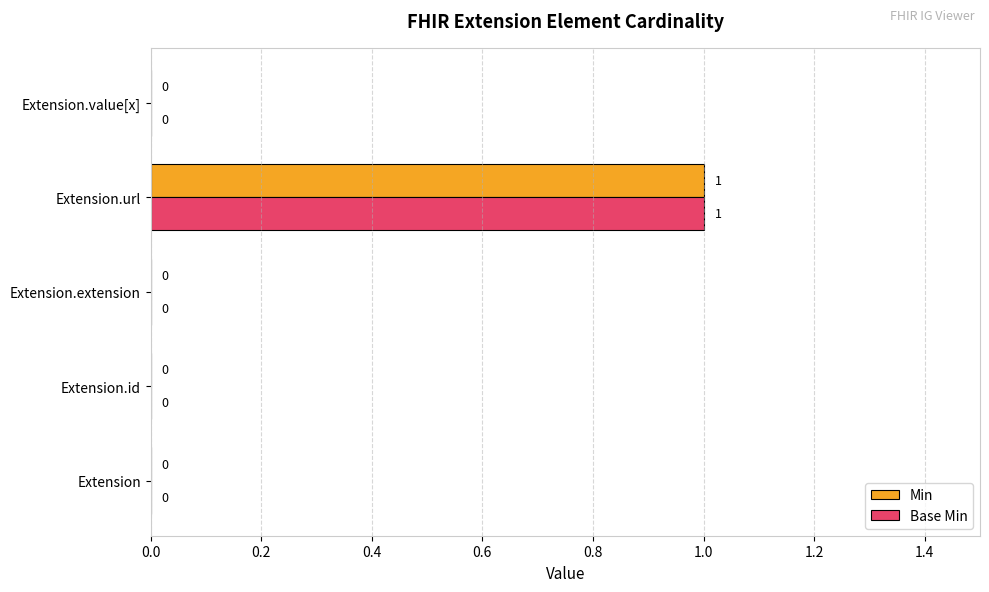

Is it true that Base Min equals 0 at Extension.extension?

True